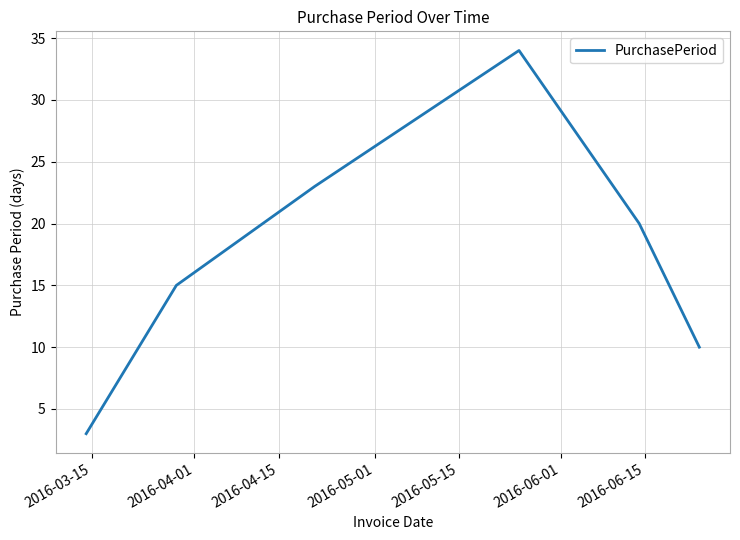

True or false: there are more than 2 points higher than both neighbors.

False